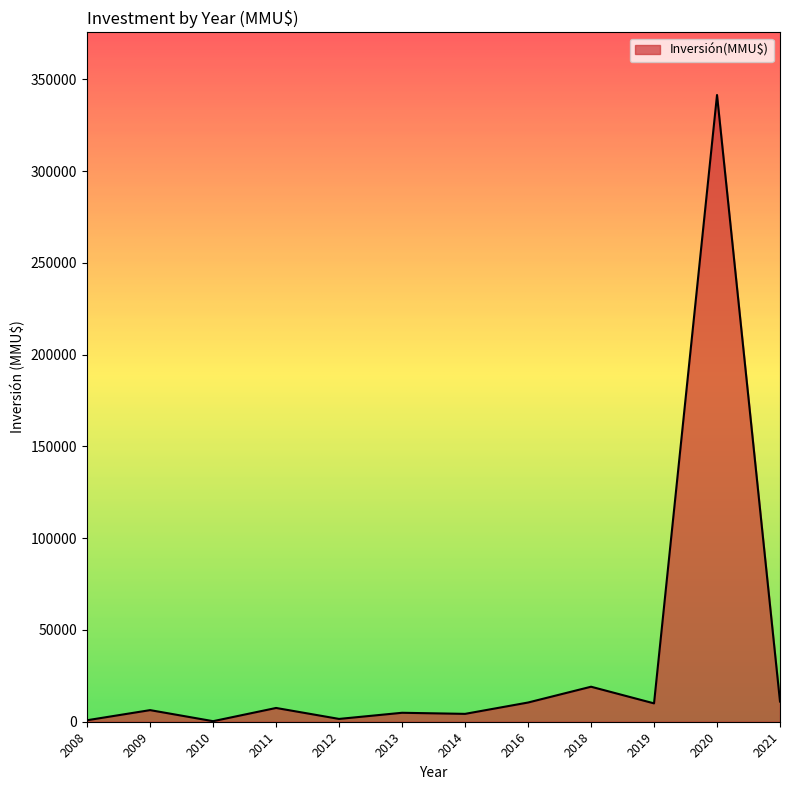

What is the average value?

34798